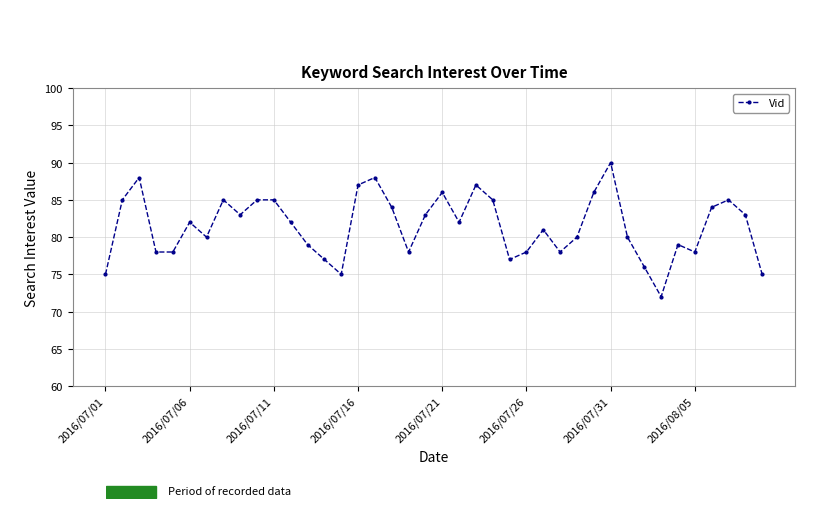

What is the smallest value displayed?

72